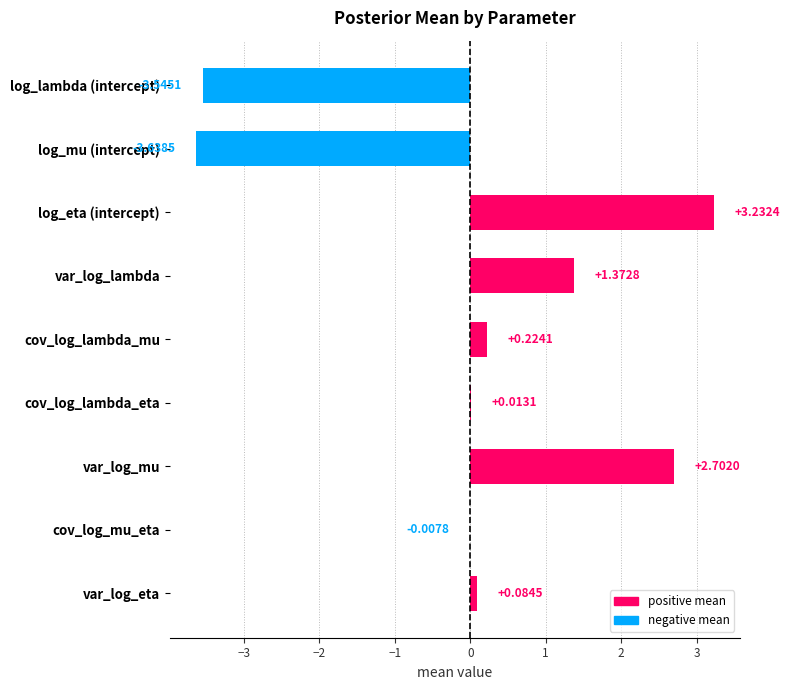

Which category has the highest value across all series?

log_eta (intercept)